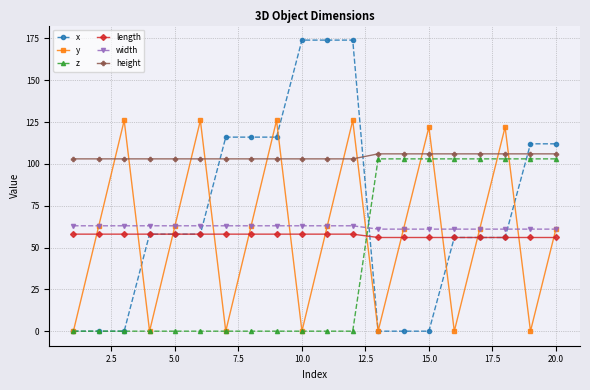

How many data points does each series have?

20